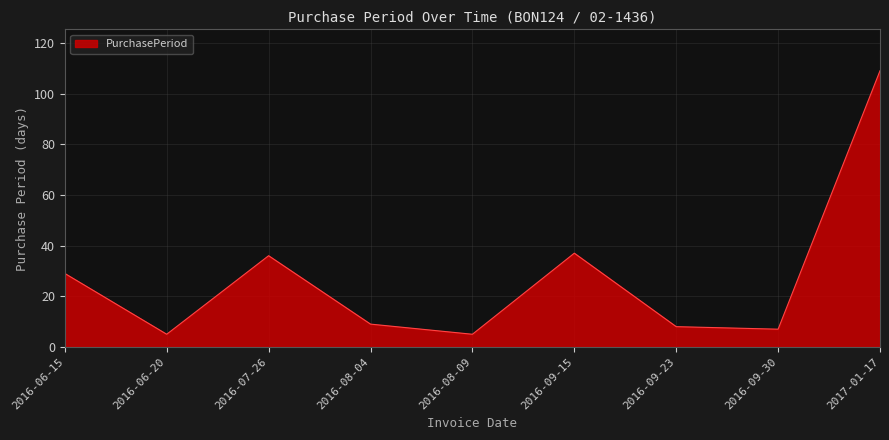

What position from the left is 2016-09-15?

6